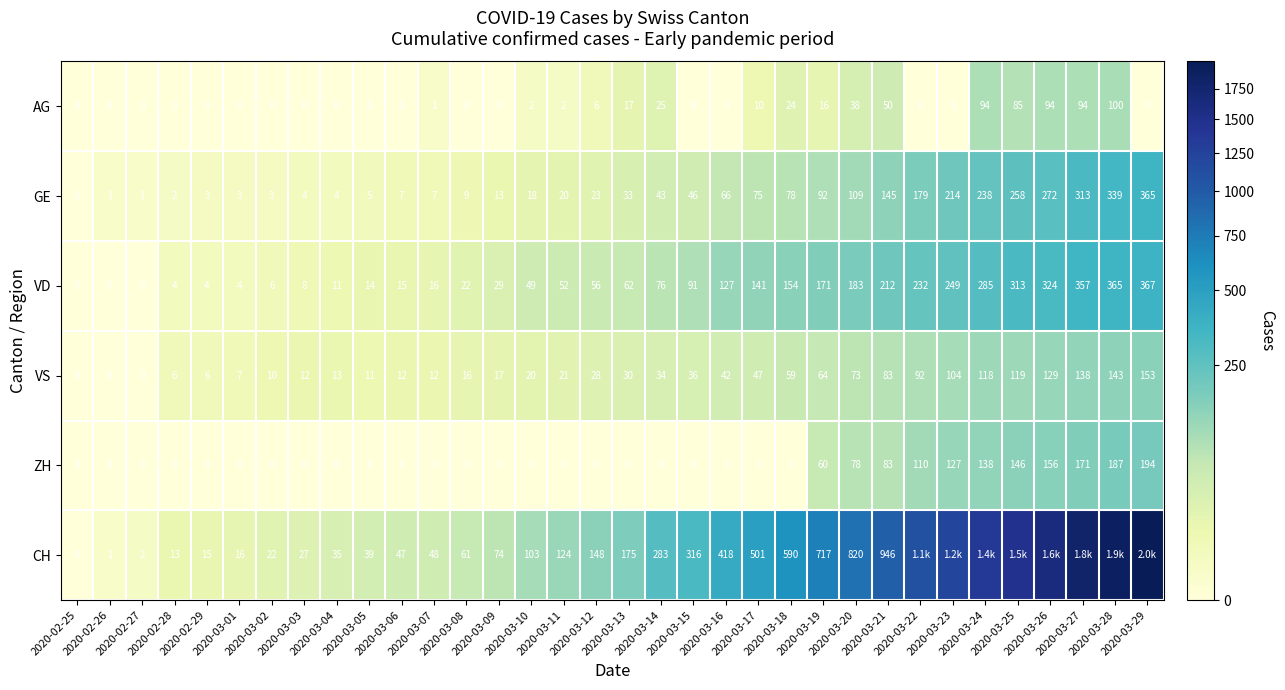

How many positive values does the GE series have?

33